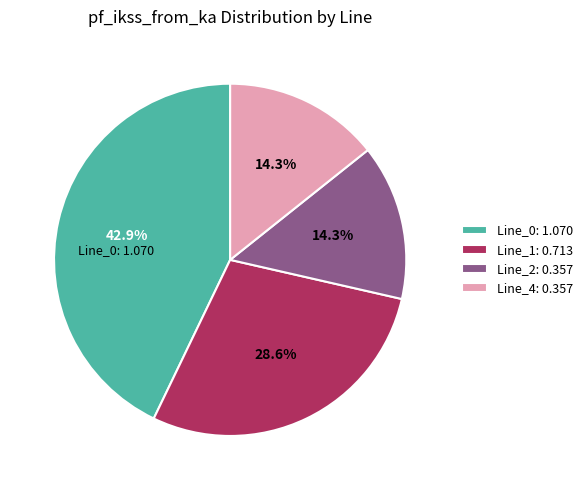

Combined, do Line_0: 1.070 and Line_4: 0.357 account for over 50%?

Yes